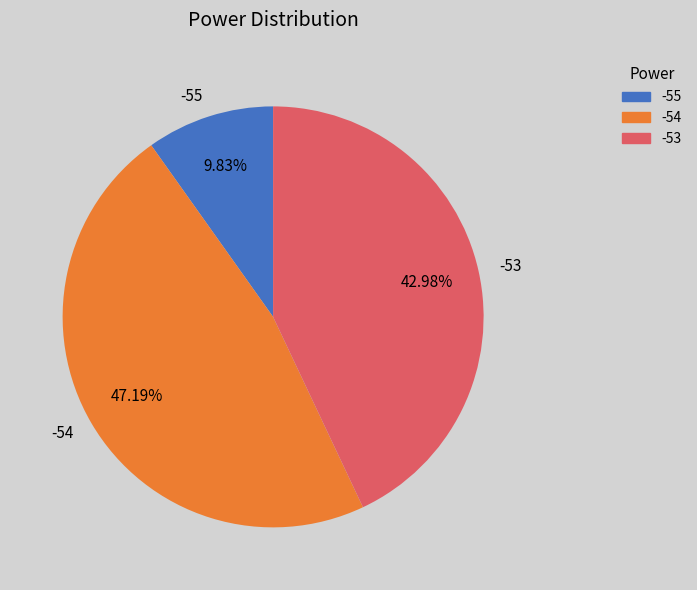

Is there a majority slice in this chart?

No